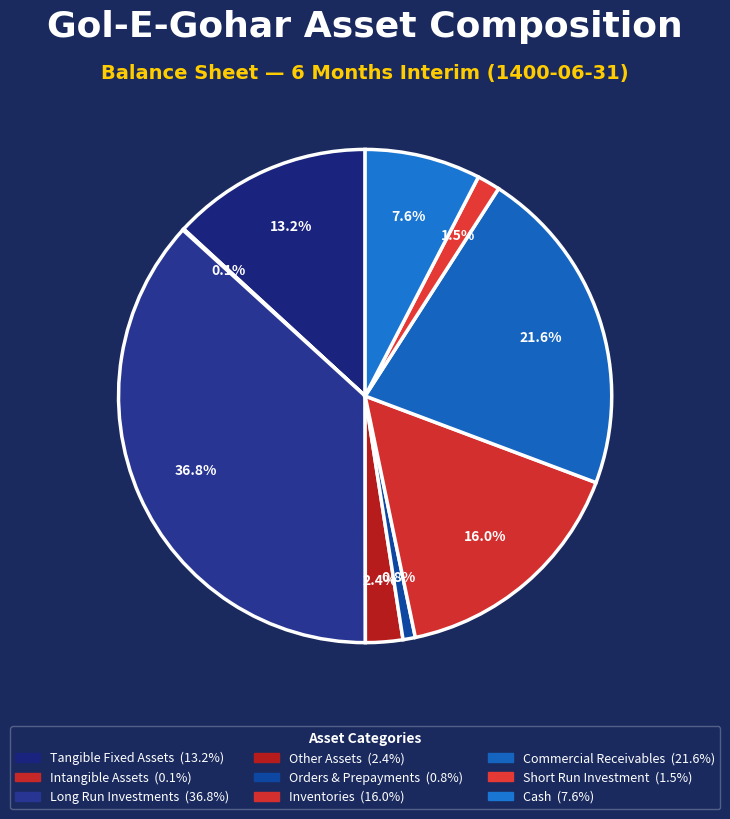

Count the number of slices in the pie.

9